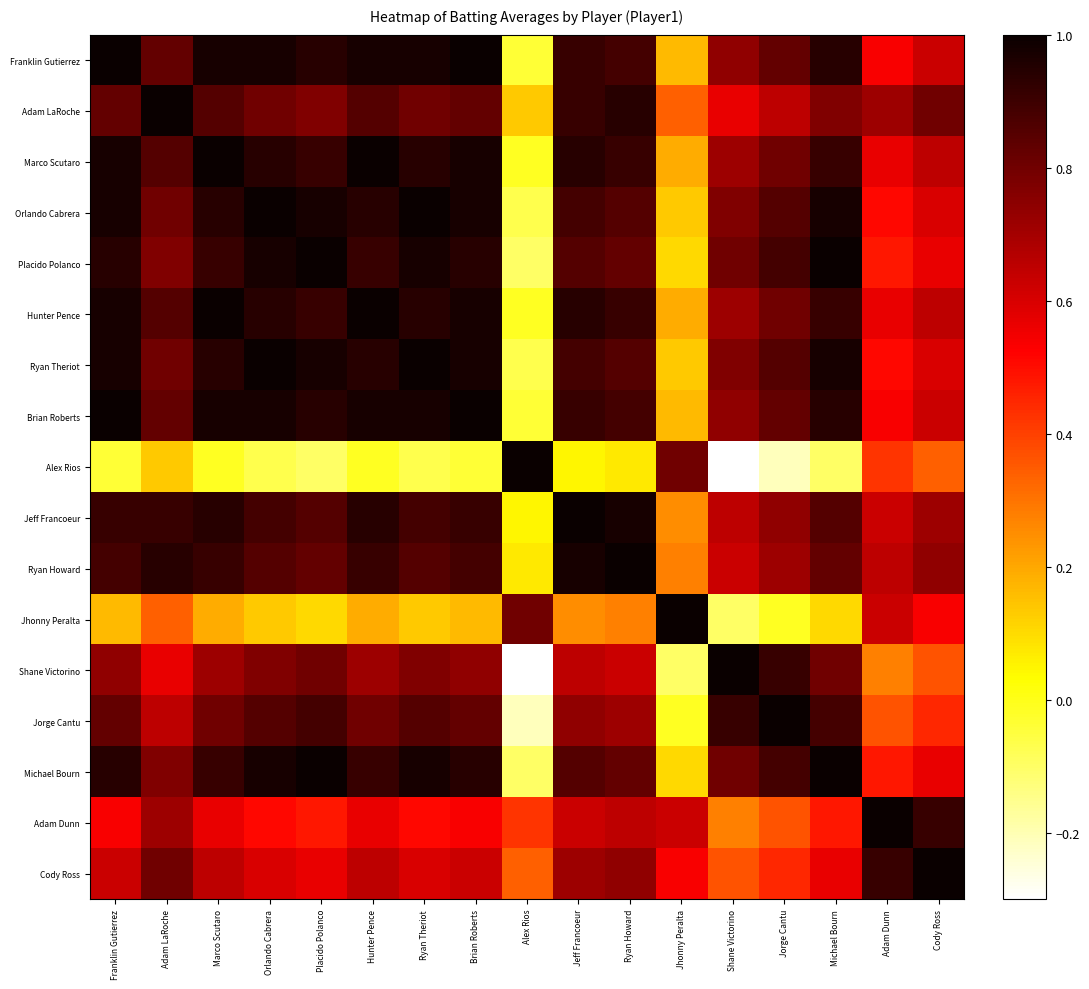

Reading left to right, extract all data points from this chart.

Franklin Gutierrez: Franklin Gutierrez=1.0	Adam LaRoche=0.8	Marco Scutaro=1.0	Orlando Cabrera=1.0	Placido Polanco=0.9	Hunter Pence=1.0	Ryan Theriot=1.0	Brian Roberts=1.0	Alex Rios=-0.0	Jeff Francoeur=0.9	Ryan Howard=0.9	Jhonny Peralta=0.2	Shane Victorino=0.7	Jorge Cantu=0.8	Michael Bourn=0.9	Adam Dunn=0.5	Cody Ross=0.6
Adam LaRoche: Franklin Gutierrez=0.8	Adam LaRoche=1.0	Marco Scutaro=0.9	Orlando Cabrera=0.8	Placido Polanco=0.8	Hunter Pence=0.9	Ryan Theriot=0.8	Brian Roberts=0.8	Alex Rios=0.1	Jeff Francoeur=0.9	Ryan Howard=0.9	Jhonny Peralta=0.3	Shane Victorino=0.6	Jorge Cantu=0.7	Michael Bourn=0.8	Adam Dunn=0.7	Cody Ross=0.8
Marco Scutaro: Franklin Gutierrez=1.0	Adam LaRoche=0.9	Marco Scutaro=1.0	Orlando Cabrera=0.9	Placido Polanco=0.9	Hunter Pence=1.0	Ryan Theriot=0.9	Brian Roberts=1.0	Alex Rios=-0.0	Jeff Francoeur=0.9	Ryan Howard=0.9	Jhonny Peralta=0.2	Shane Victorino=0.7	Jorge Cantu=0.8	Michael Bourn=0.9	Adam Dunn=0.6	Cody Ross=0.7
Orlando Cabrera: Franklin Gutierrez=1.0	Adam LaRoche=0.8	Marco Scutaro=0.9	Orlando Cabrera=1.0	Placido Polanco=1.0	Hunter Pence=0.9	Ryan Theriot=1.0	Brian Roberts=1.0	Alex Rios=-0.1	Jeff Francoeur=0.9	Ryan Howard=0.9	Jhonny Peralta=0.1	Shane Victorino=0.8	Jorge Cantu=0.9	Michael Bourn=1.0	Adam Dunn=0.5	Cody Ross=0.6
Placido Polanco: Franklin Gutierrez=0.9	Adam LaRoche=0.8	Marco Scutaro=0.9	Orlando Cabrera=1.0	Placido Polanco=1.0	Hunter Pence=0.9	Ryan Theriot=1.0	Brian Roberts=0.9	Alex Rios=-0.1	Jeff Francoeur=0.9	Ryan Howard=0.8	Jhonny Peralta=0.1	Shane Victorino=0.8	Jorge Cantu=0.9	Michael Bourn=1.0	Adam Dunn=0.5	Cody Ross=0.6
Hunter Pence: Franklin Gutierrez=1.0	Adam LaRoche=0.9	Marco Scutaro=1.0	Orlando Cabrera=0.9	Placido Polanco=0.9	Hunter Pence=1.0	Ryan Theriot=0.9	Brian Roberts=1.0	Alex Rios=-0.0	Jeff Francoeur=0.9	Ryan Howard=0.9	Jhonny Peralta=0.2	Shane Victorino=0.7	Jorge Cantu=0.8	Michael Bourn=0.9	Adam Dunn=0.6	Cody Ross=0.7
Ryan Theriot: Franklin Gutierrez=1.0	Adam LaRoche=0.8	Marco Scutaro=0.9	Orlando Cabrera=1.0	Placido Polanco=1.0	Hunter Pence=0.9	Ryan Theriot=1.0	Brian Roberts=1.0	Alex Rios=-0.1	Jeff Francoeur=0.9	Ryan Howard=0.9	Jhonny Peralta=0.1	Shane Victorino=0.8	Jorge Cantu=0.9	Michael Bourn=1.0	Adam Dunn=0.5	Cody Ross=0.6
Brian Roberts: Franklin Gutierrez=1.0	Adam LaRoche=0.8	Marco Scutaro=1.0	Orlando Cabrera=1.0	Placido Polanco=0.9	Hunter Pence=1.0	Ryan Theriot=1.0	Brian Roberts=1.0	Alex Rios=-0.0	Jeff Francoeur=0.9	Ryan Howard=0.9	Jhonny Peralta=0.2	Shane Victorino=0.7	Jorge Cantu=0.8	Michael Bourn=0.9	Adam Dunn=0.5	Cody Ross=0.6
Alex Rios: Franklin Gutierrez=-0.0	Adam LaRoche=0.1	Marco Scutaro=-0.0	Orlando Cabrera=-0.1	Placido Polanco=-0.1	Hunter Pence=-0.0	Ryan Theriot=-0.1	Brian Roberts=-0.0	Alex Rios=1.0	Jeff Francoeur=0.0	Ryan Howard=0.1	Jhonny Peralta=0.8	Shane Victorino=-0.3	Jorge Cantu=-0.2	Michael Bourn=-0.1	Adam Dunn=0.4	Cody Ross=0.3
Jeff Francoeur: Franklin Gutierrez=0.9	Adam LaRoche=0.9	Marco Scutaro=0.9	Orlando Cabrera=0.9	Placido Polanco=0.9	Hunter Pence=0.9	Ryan Theriot=0.9	Brian Roberts=0.9	Alex Rios=0.0	Jeff Francoeur=1.0	Ryan Howard=1.0	Jhonny Peralta=0.2	Shane Victorino=0.7	Jorge Cantu=0.7	Michael Bourn=0.9	Adam Dunn=0.6	Cody Ross=0.7
Ryan Howard: Franklin Gutierrez=0.9	Adam LaRoche=0.9	Marco Scutaro=0.9	Orlando Cabrera=0.9	Placido Polanco=0.8	Hunter Pence=0.9	Ryan Theriot=0.9	Brian Roberts=0.9	Alex Rios=0.1	Jeff Francoeur=1.0	Ryan Howard=1.0	Jhonny Peralta=0.3	Shane Victorino=0.6	Jorge Cantu=0.7	Michael Bourn=0.8	Adam Dunn=0.7	Cody Ross=0.7
Jhonny Peralta: Franklin Gutierrez=0.2	Adam LaRoche=0.3	Marco Scutaro=0.2	Orlando Cabrera=0.1	Placido Polanco=0.1	Hunter Pence=0.2	Ryan Theriot=0.1	Brian Roberts=0.2	Alex Rios=0.8	Jeff Francoeur=0.2	Ryan Howard=0.3	Jhonny Peralta=1.0	Shane Victorino=-0.1	Jorge Cantu=-0.0	Michael Bourn=0.1	Adam Dunn=0.6	Cody Ross=0.5
Shane Victorino: Franklin Gutierrez=0.7	Adam LaRoche=0.6	Marco Scutaro=0.7	Orlando Cabrera=0.8	Placido Polanco=0.8	Hunter Pence=0.7	Ryan Theriot=0.8	Brian Roberts=0.7	Alex Rios=-0.3	Jeff Francoeur=0.7	Ryan Howard=0.6	Jhonny Peralta=-0.1	Shane Victorino=1.0	Jorge Cantu=0.9	Michael Bourn=0.8	Adam Dunn=0.3	Cody Ross=0.4
Jorge Cantu: Franklin Gutierrez=0.8	Adam LaRoche=0.7	Marco Scutaro=0.8	Orlando Cabrera=0.9	Placido Polanco=0.9	Hunter Pence=0.8	Ryan Theriot=0.9	Brian Roberts=0.8	Alex Rios=-0.2	Jeff Francoeur=0.7	Ryan Howard=0.7	Jhonny Peralta=-0.0	Shane Victorino=0.9	Jorge Cantu=1.0	Michael Bourn=0.9	Adam Dunn=0.4	Cody Ross=0.5
Michael Bourn: Franklin Gutierrez=0.9	Adam LaRoche=0.8	Marco Scutaro=0.9	Orlando Cabrera=1.0	Placido Polanco=1.0	Hunter Pence=0.9	Ryan Theriot=1.0	Brian Roberts=0.9	Alex Rios=-0.1	Jeff Francoeur=0.9	Ryan Howard=0.8	Jhonny Peralta=0.1	Shane Victorino=0.8	Jorge Cantu=0.9	Michael Bourn=1.0	Adam Dunn=0.5	Cody Ross=0.6
Adam Dunn: Franklin Gutierrez=0.5	Adam LaRoche=0.7	Marco Scutaro=0.6	Orlando Cabrera=0.5	Placido Polanco=0.5	Hunter Pence=0.6	Ryan Theriot=0.5	Brian Roberts=0.5	Alex Rios=0.4	Jeff Francoeur=0.6	Ryan Howard=0.7	Jhonny Peralta=0.6	Shane Victorino=0.3	Jorge Cantu=0.4	Michael Bourn=0.5	Adam Dunn=1.0	Cody Ross=0.9
Cody Ross: Franklin Gutierrez=0.6	Adam LaRoche=0.8	Marco Scutaro=0.7	Orlando Cabrera=0.6	Placido Polanco=0.6	Hunter Pence=0.7	Ryan Theriot=0.6	Brian Roberts=0.6	Alex Rios=0.3	Jeff Francoeur=0.7	Ryan Howard=0.7	Jhonny Peralta=0.5	Shane Victorino=0.4	Jorge Cantu=0.5	Michael Bourn=0.6	Adam Dunn=0.9	Cody Ross=1.0